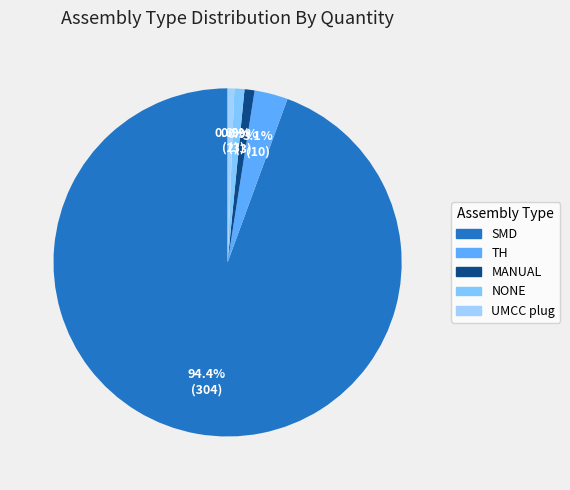

To the nearest percent, what is the combined percentage of SMD and TH?

98%